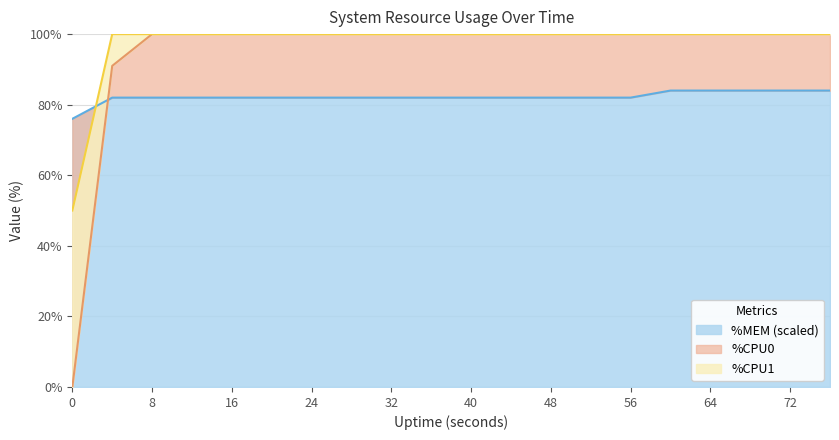

What is the highest value of the %CPU series?

100.0